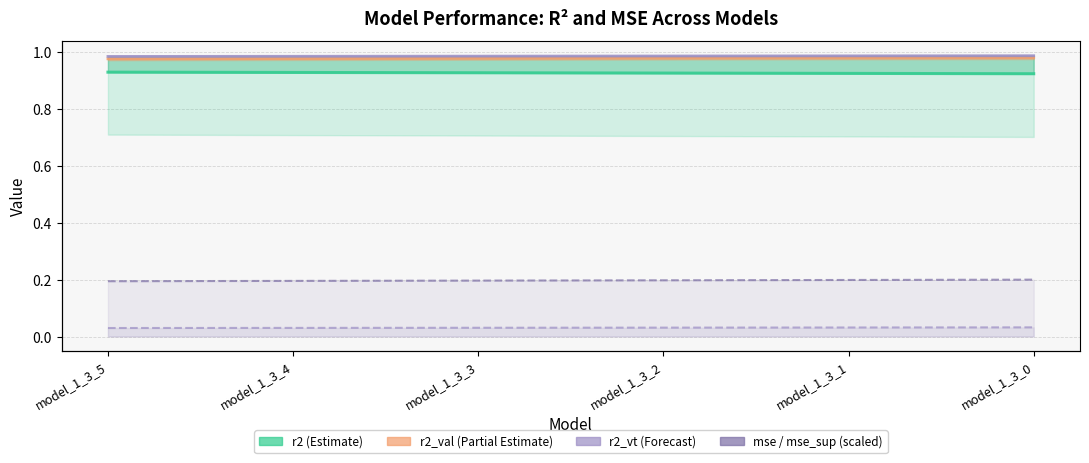

True or false: r2_vt (Forecast) and r2_val (Partial Estimate) intersect in this chart.

False